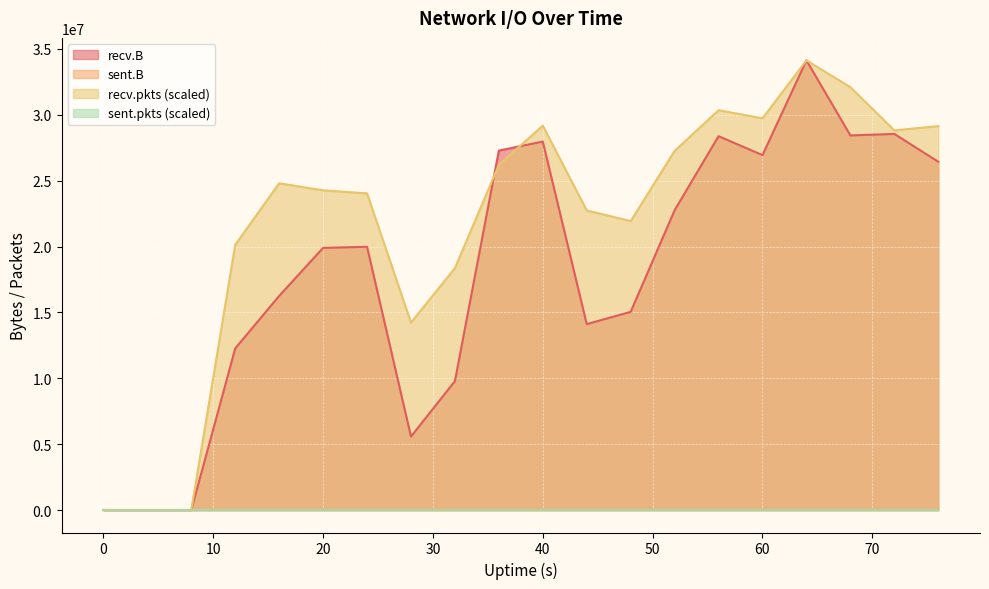

What is the maximum value shown in the chart?

34127519.0